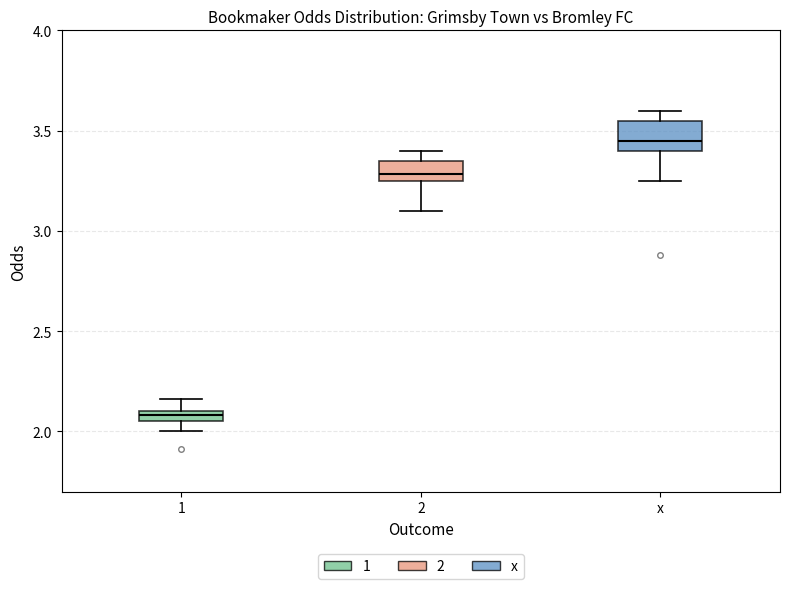

Where is the lower edge of the box for 1 on the y-axis? The values are not printed on the chart, so give them approximately, as read against the axis.

2.05